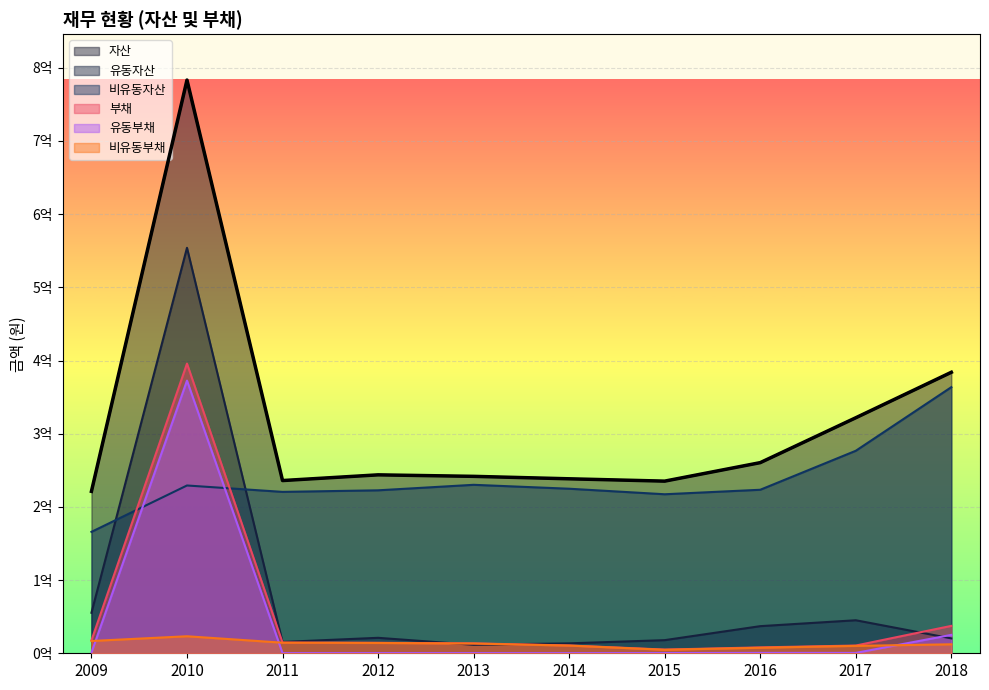

What is the difference between the 유동부채 values at 2017 and 2012?

238601